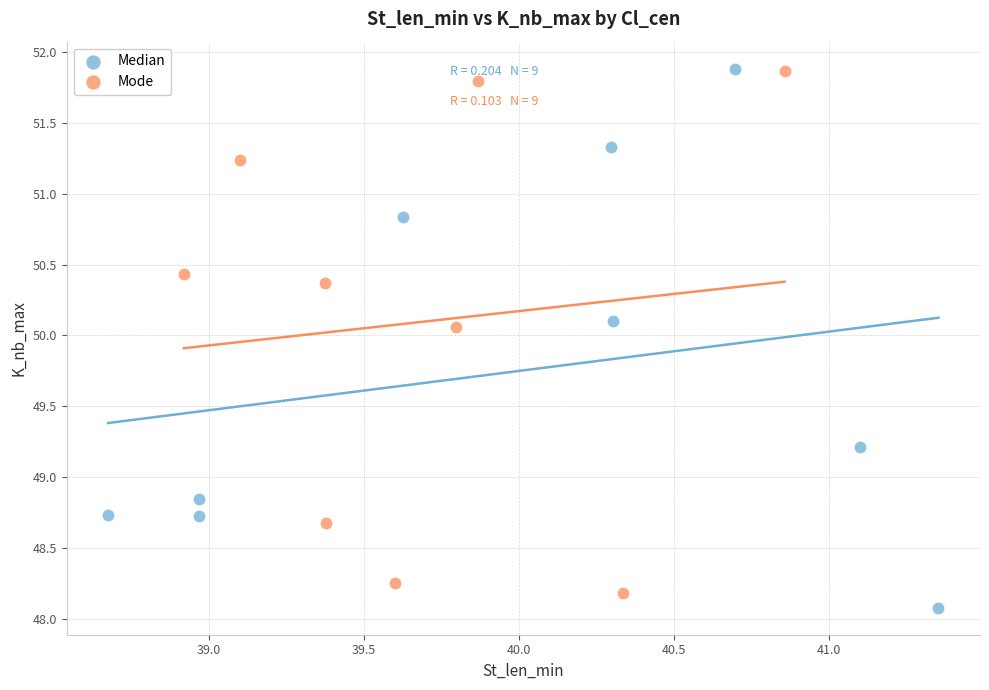

What are all the series names shown in the legend?

Median, Mode